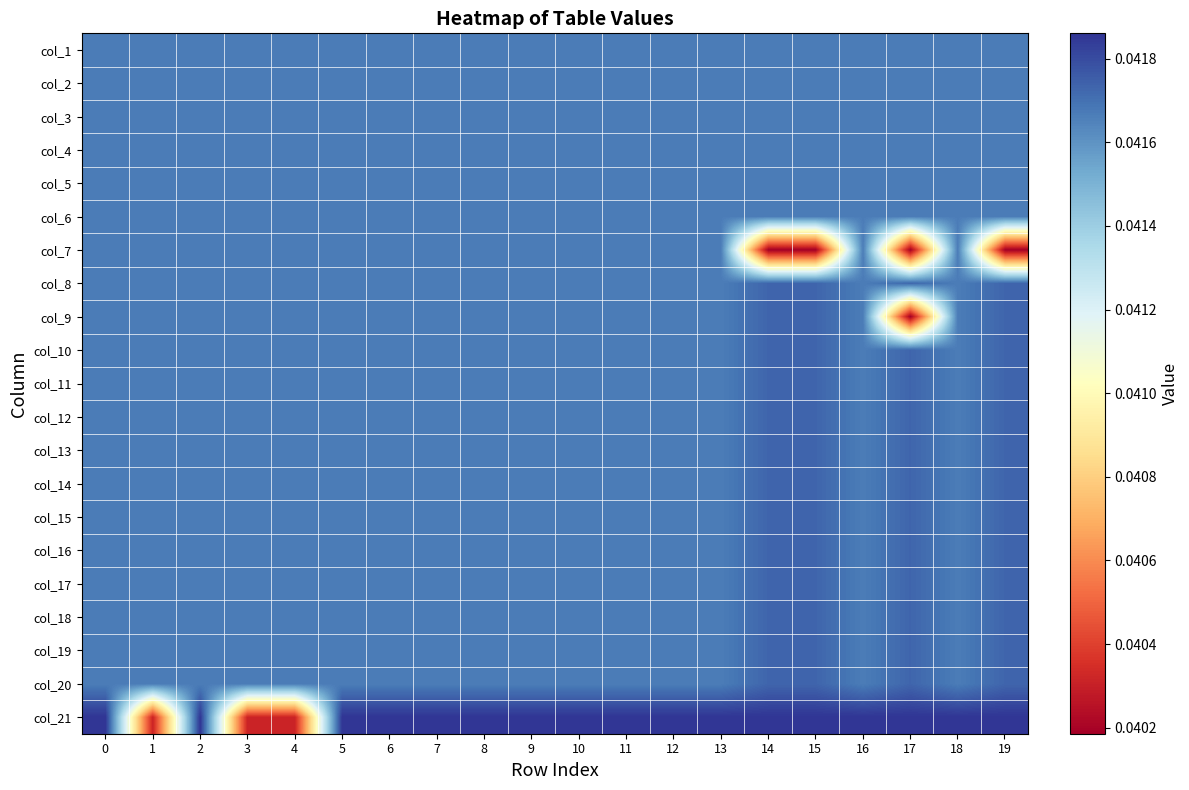

At how many categories does at least one series exceed 0?

20